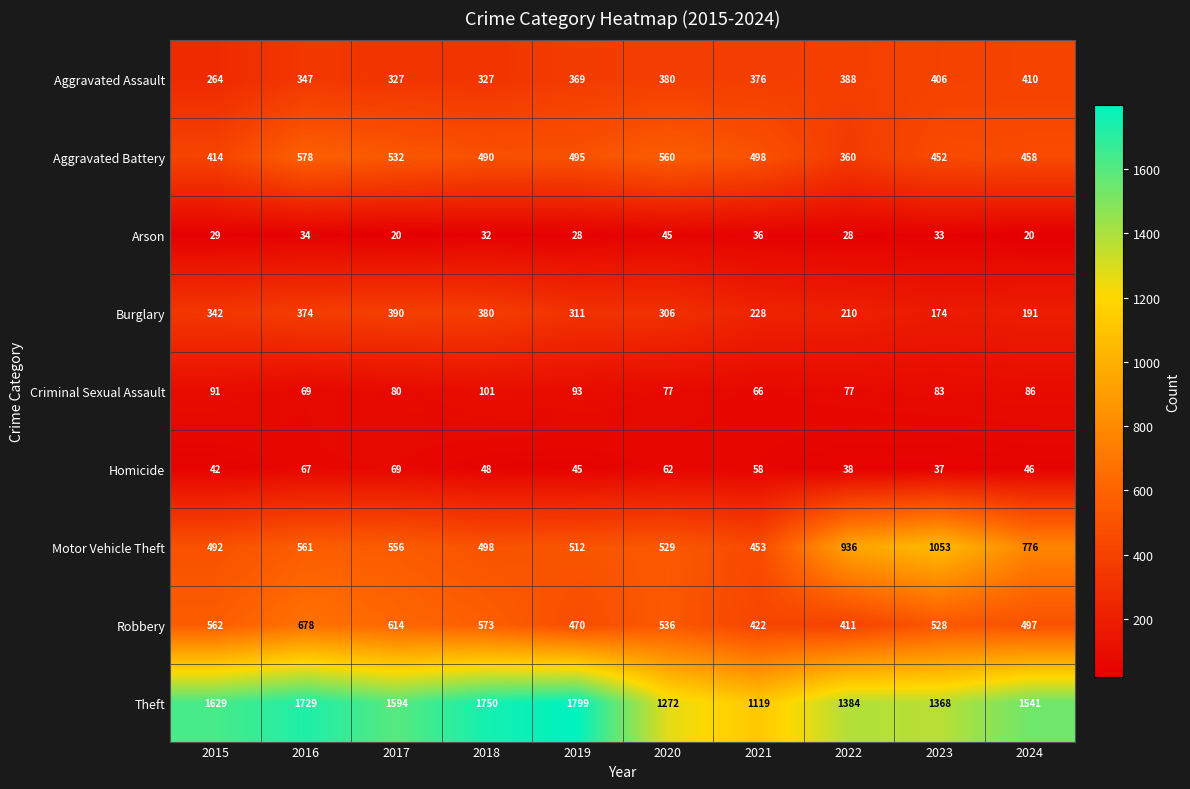

At which category is the sum across all series the highest?

2016